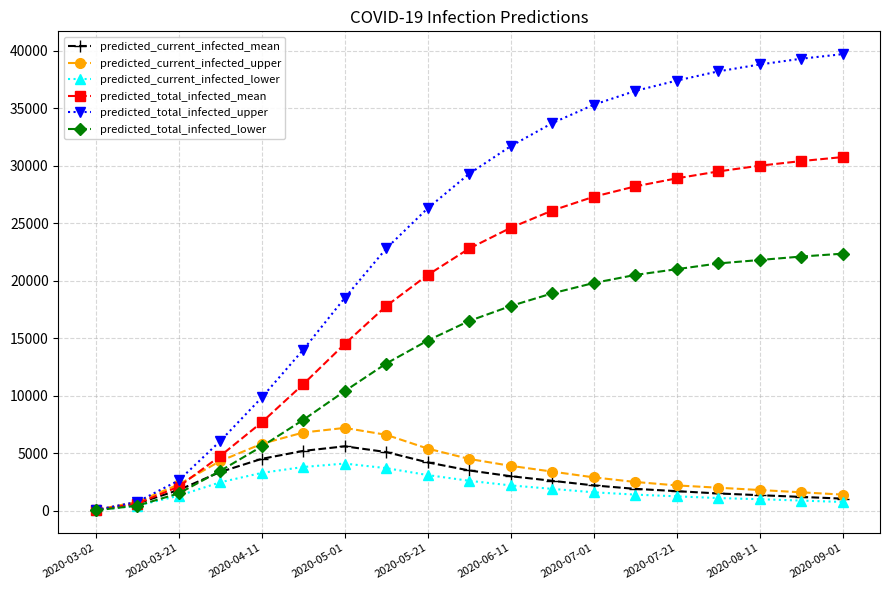

What is the highest value of the predicted_total_infected_lower series?

22350